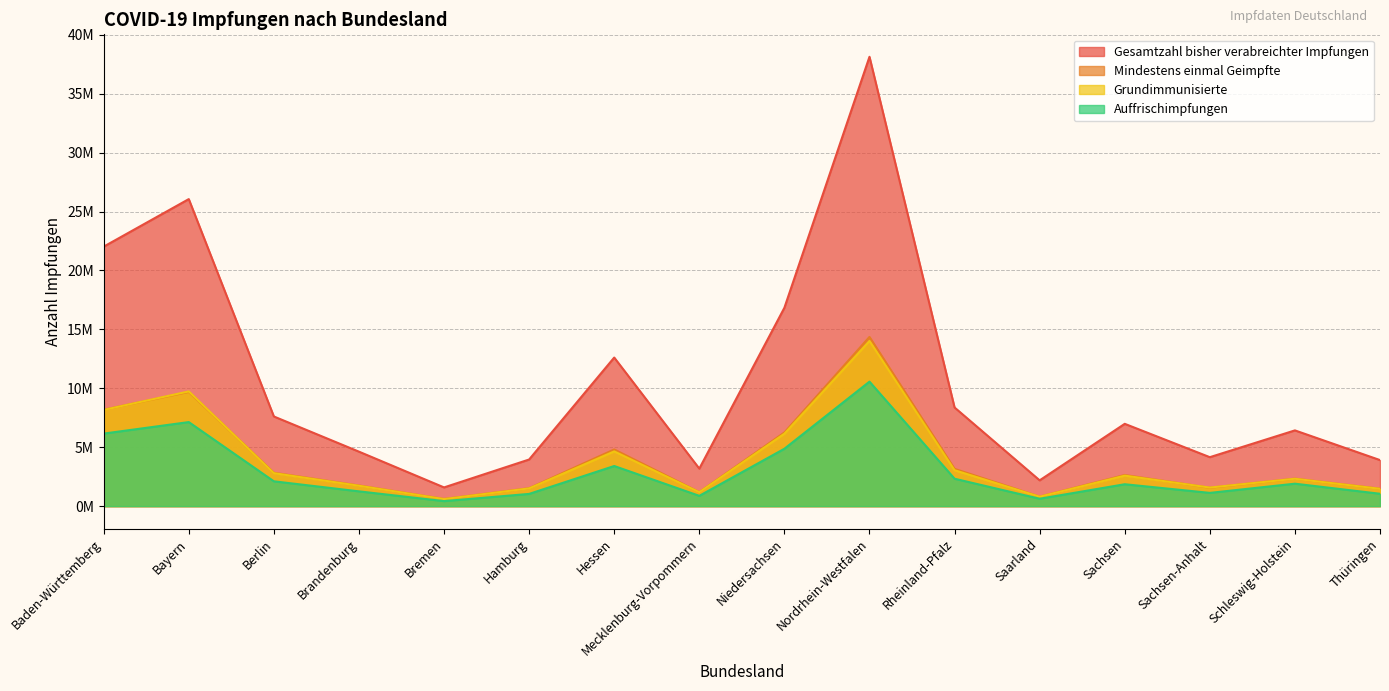

What is the average value of the Mindestens einmal Geimpfte series?

3949323